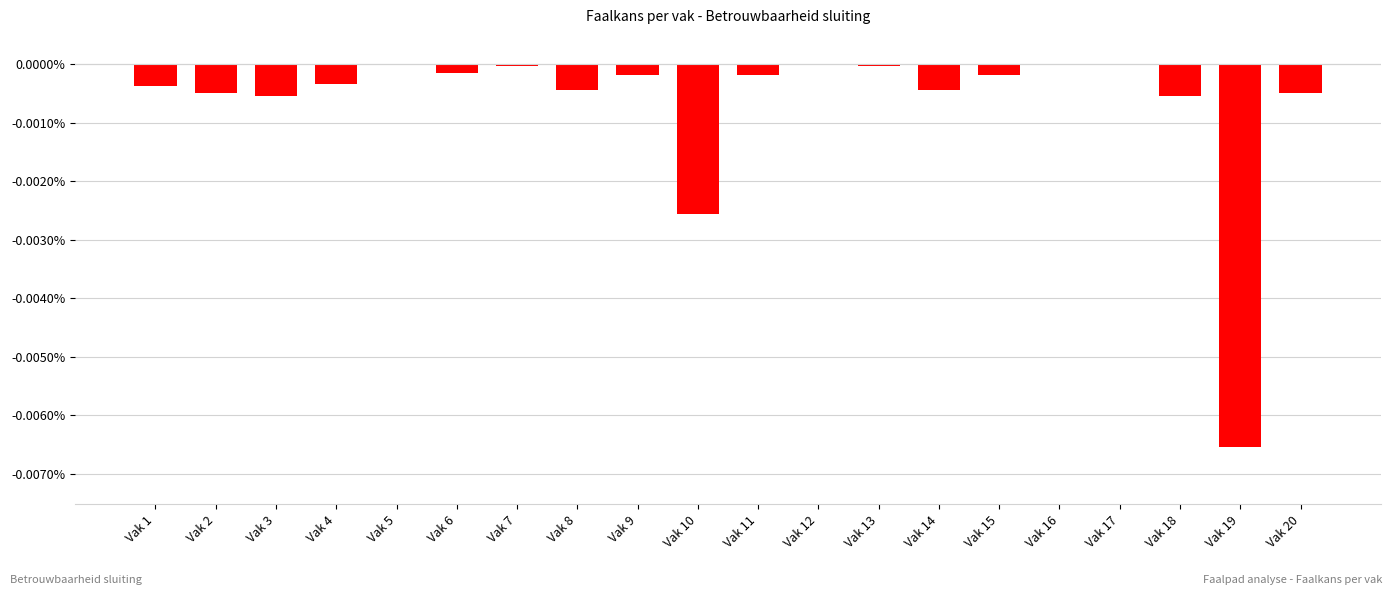

The chart shows a value of -0.0 at Vak 20. True or false?

False